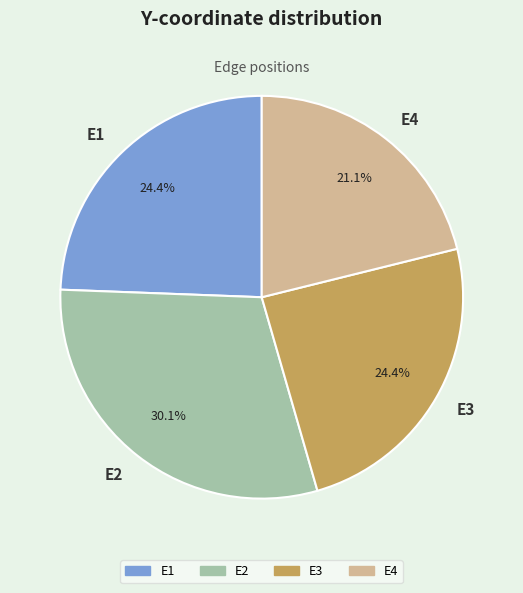

What is the total percentage of E1 and E3?

48.8%